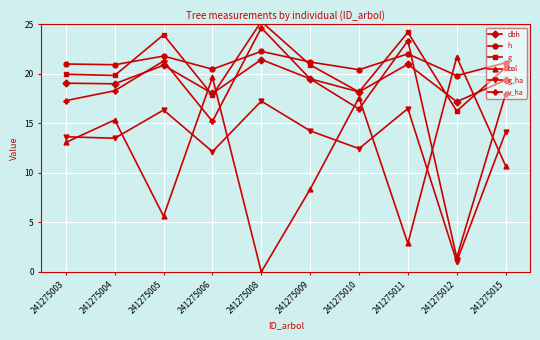

Rank the series by their maximum value, from lowest to highest.

g_ha, dbh, bal, h, v_ha, g